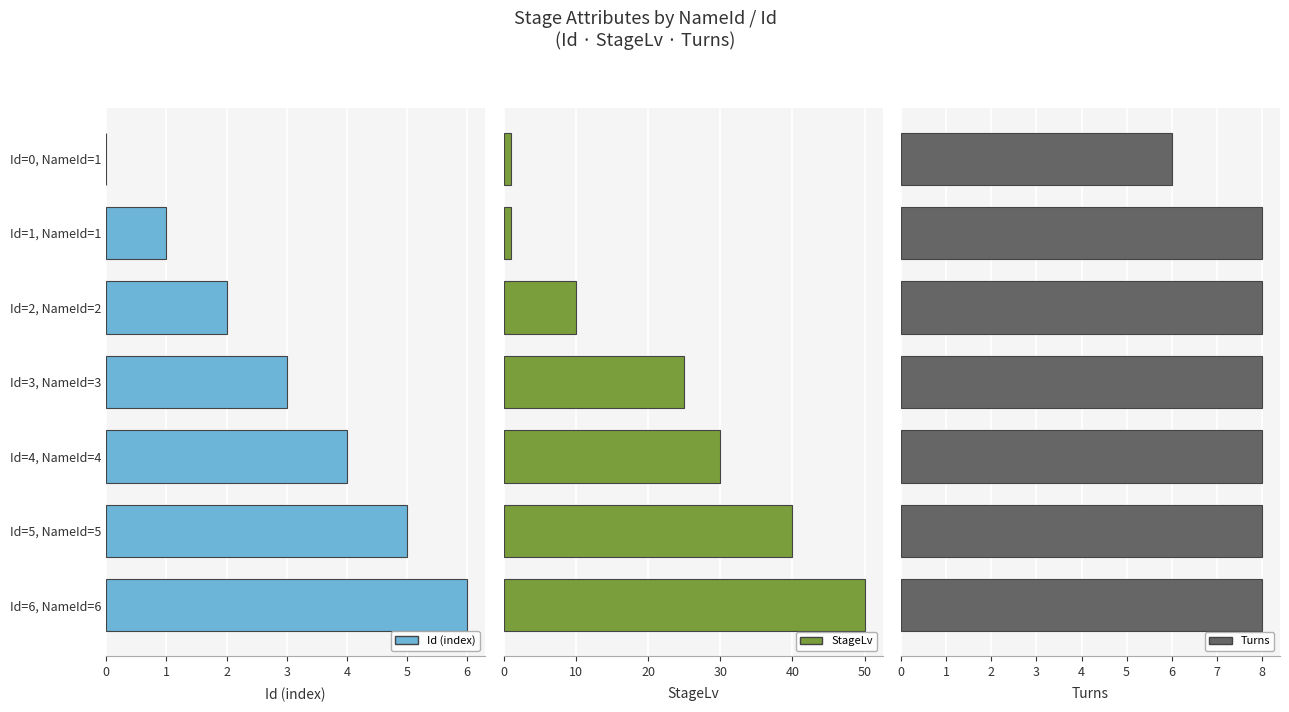

Which category has the highest value in the Turns series?

Id=1, NameId=1